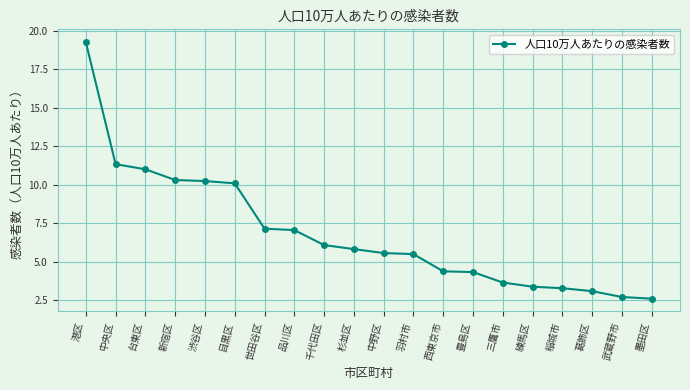

What is the greatest value displayed?

19.2